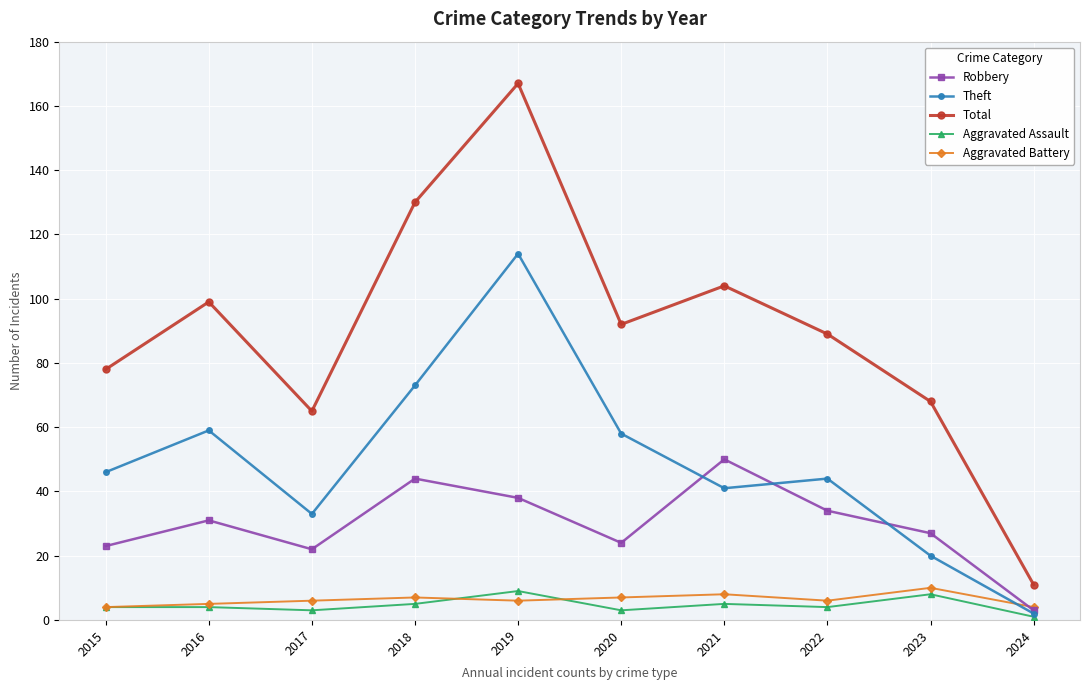

Reading left to right, extract all data points from this chart.

Robbery: 2015=23	2016=31	2017=22	2018=44	2019=38	2020=24	2021=50	2022=34	2023=27	2024=3
Theft: 2015=46	2016=59	2017=33	2018=73	2019=114	2020=58	2021=41	2022=44	2023=20	2024=2
Total: 2015=78	2016=99	2017=65	2018=130	2019=167	2020=92	2021=104	2022=89	2023=68	2024=11
Aggravated Assault: 2015=4	2016=4	2017=3	2018=5	2019=9	2020=3	2021=5	2022=4	2023=8	2024=1
Aggravated Battery: 2015=4	2016=5	2017=6	2018=7	2019=6	2020=7	2021=8	2022=6	2023=10	2024=4